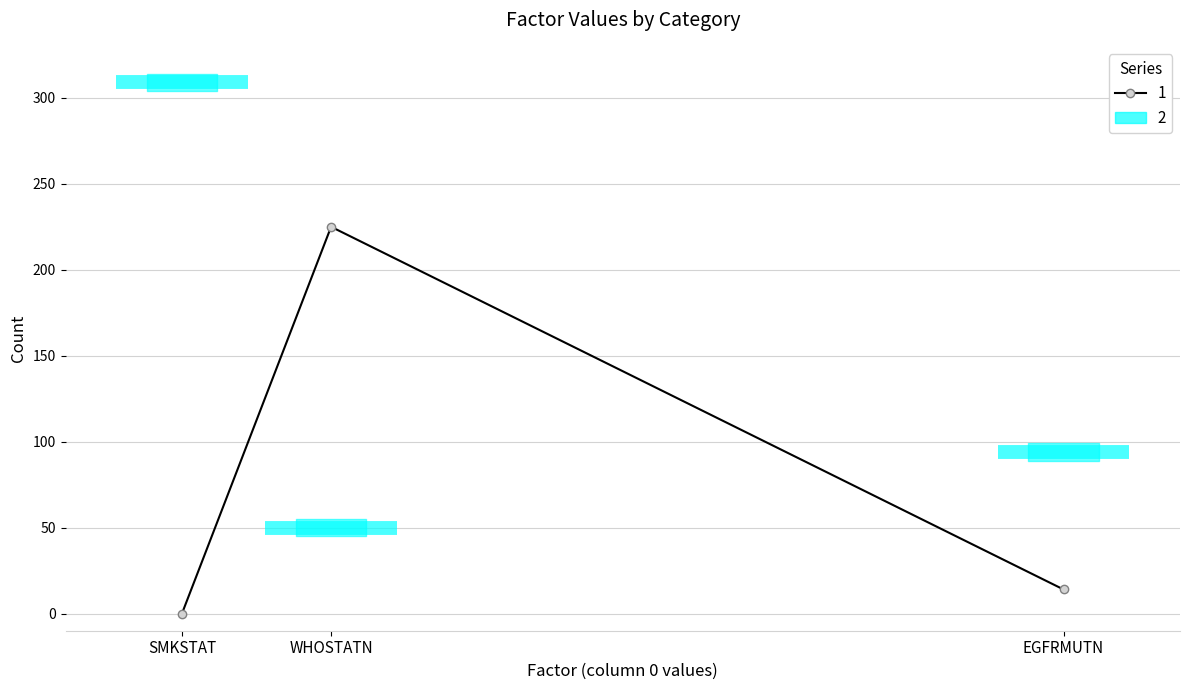

Which category has the lowest value across all series?

SMKSTAT